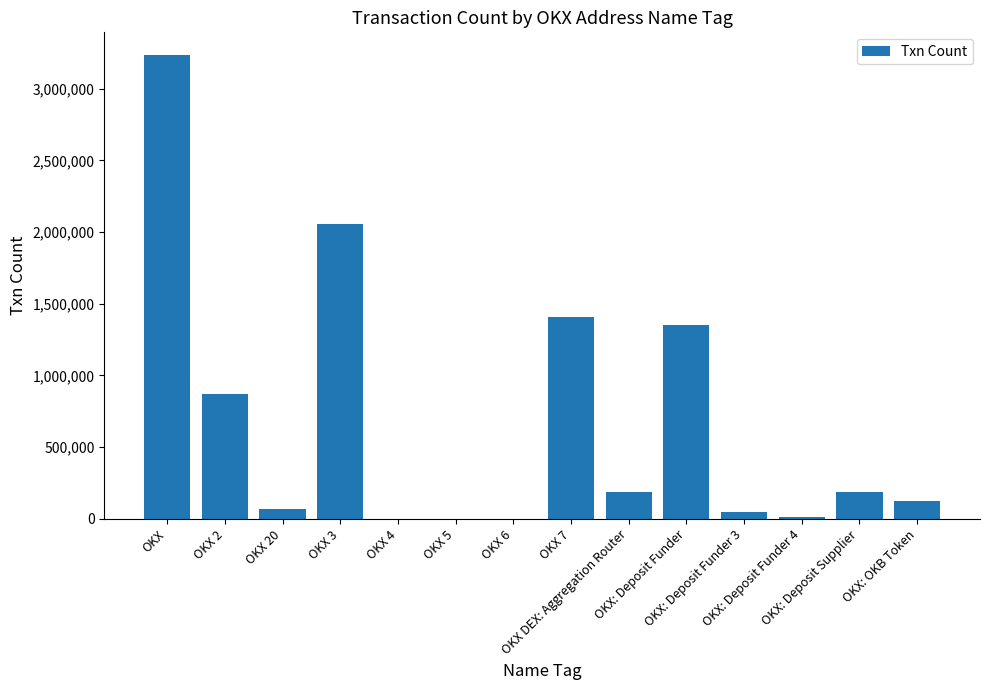

What is the maximum value shown in the chart?

3232580